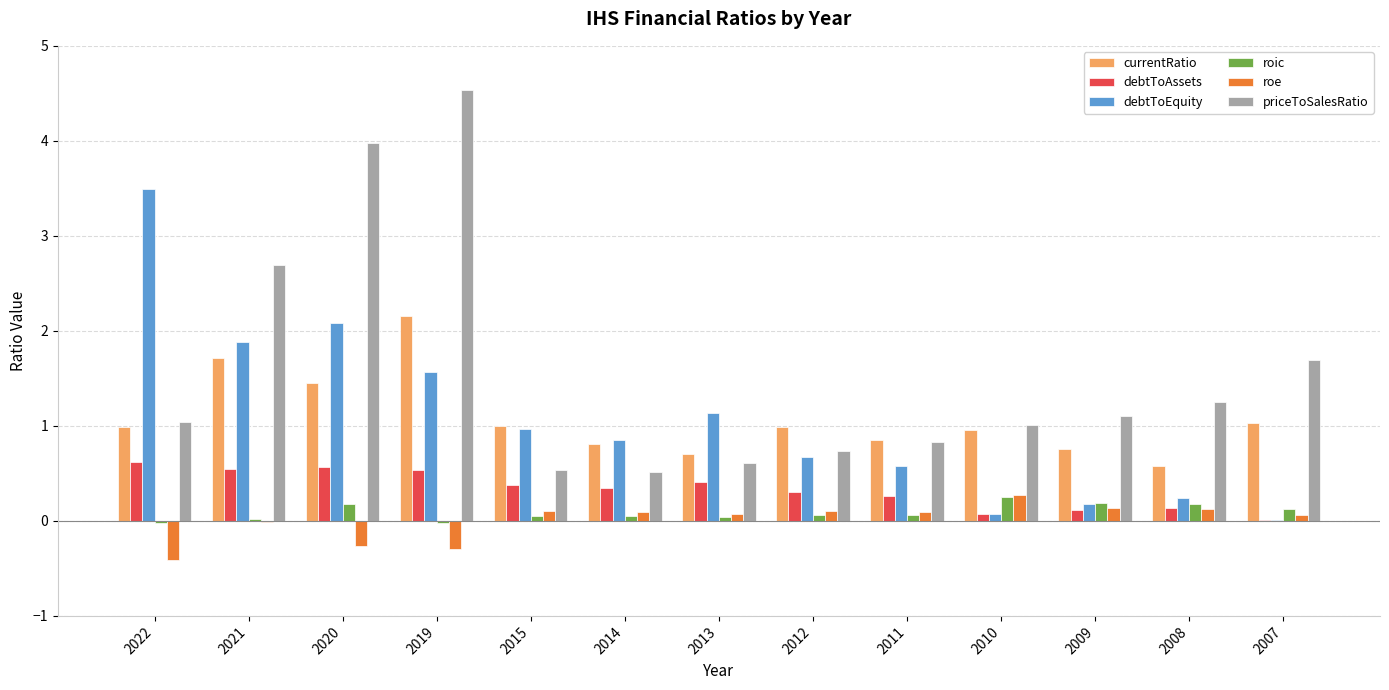

At which category is the sum across all series the highest?

2019